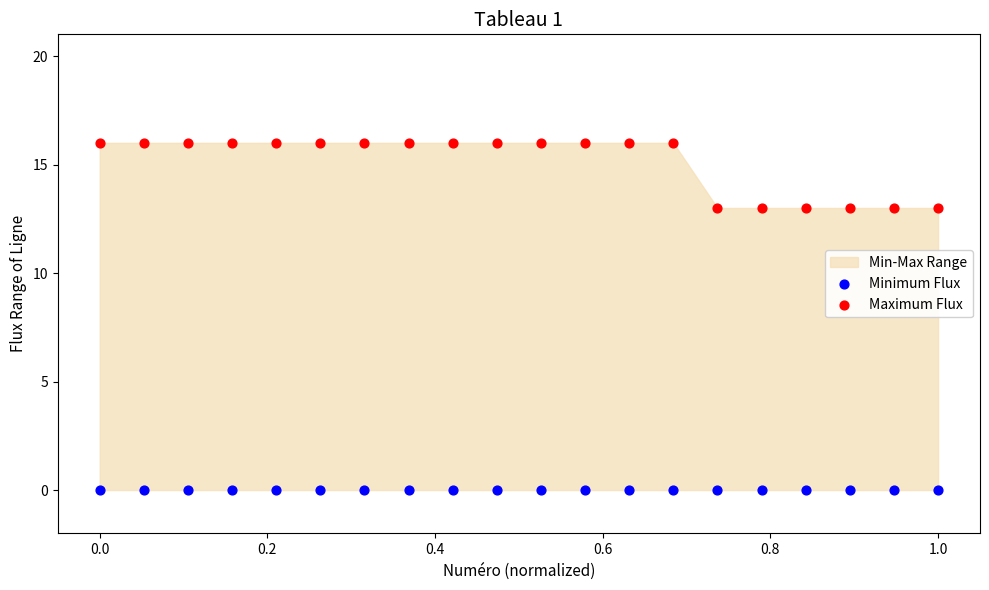

Which series contains the highest Y value?

Maximum Flux